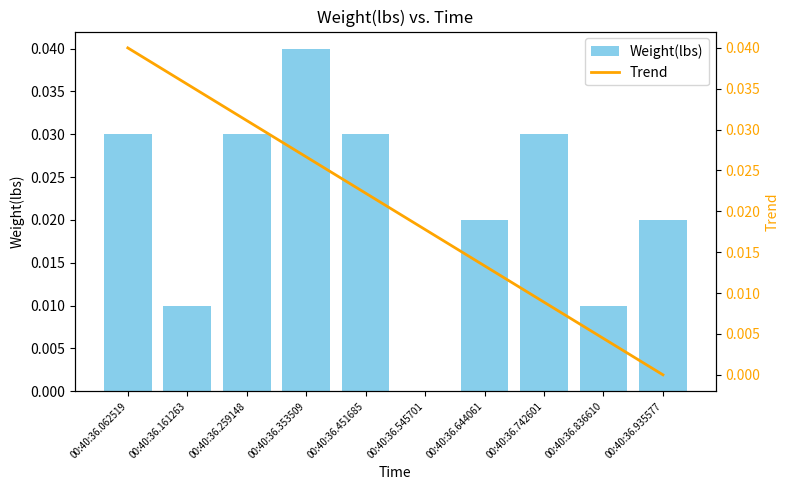

Are the bars horizontal?

No